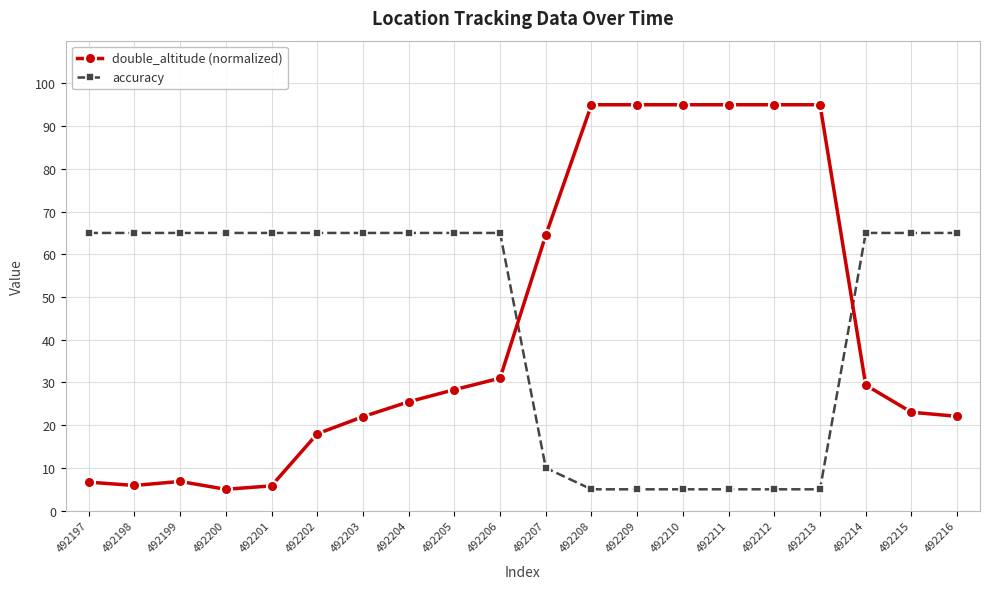

What is the minimum value for accuracy?

5.0